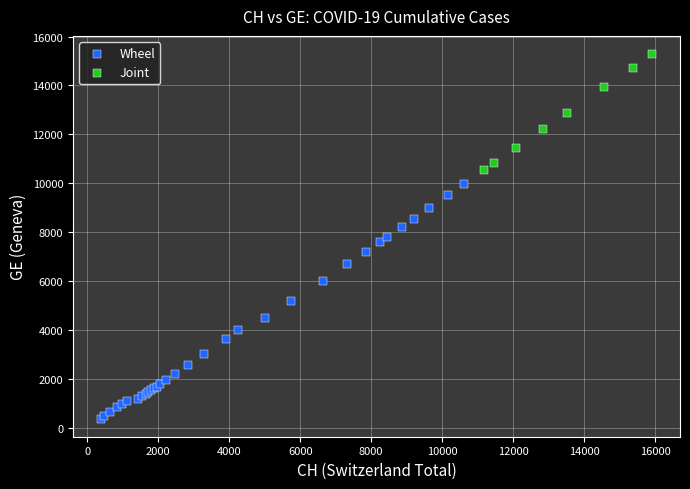

Which series contains the highest Y value?

Joint